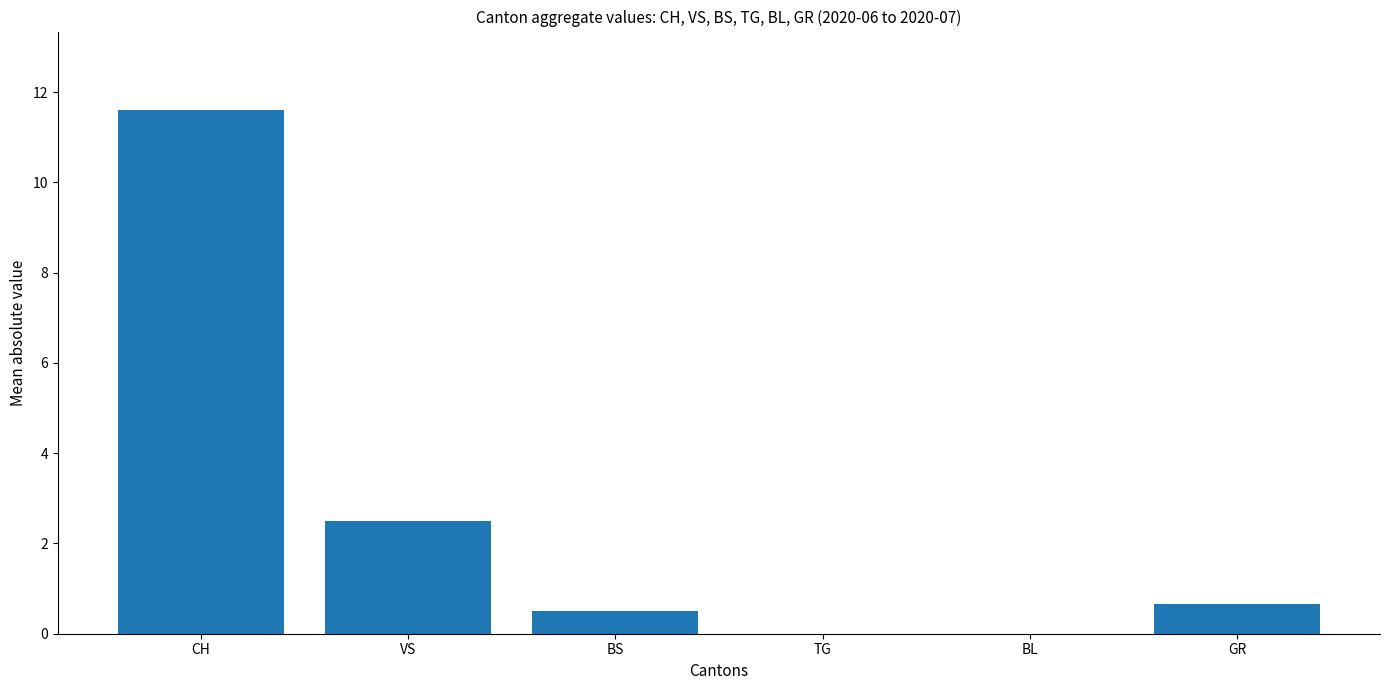

Is it true that the value at BL is -7.3?

False